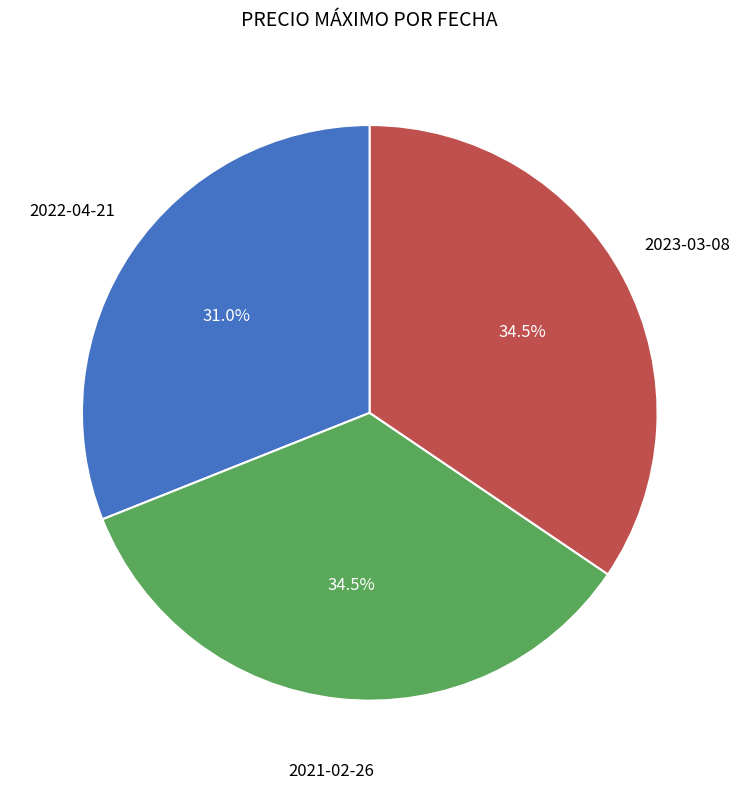

Is there any slice that represents more than half of the pie?

No